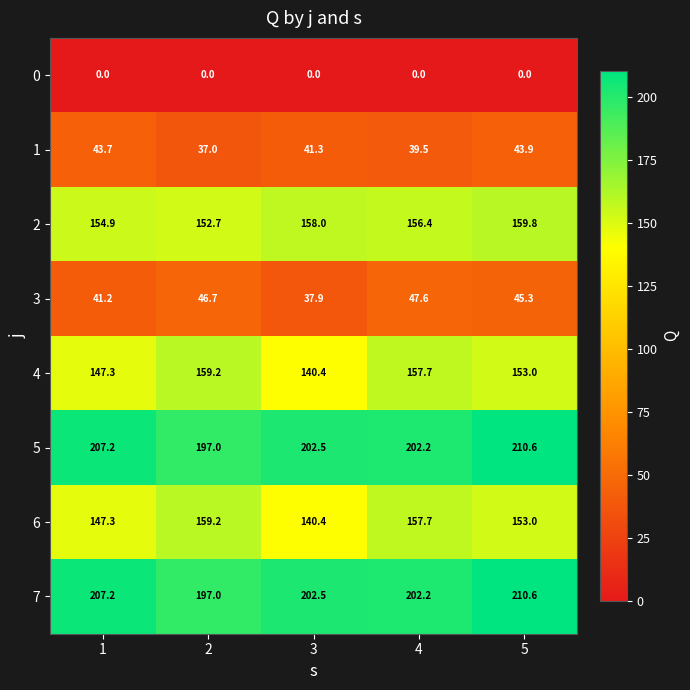

What is the maximum value shown in the chart?

210.6